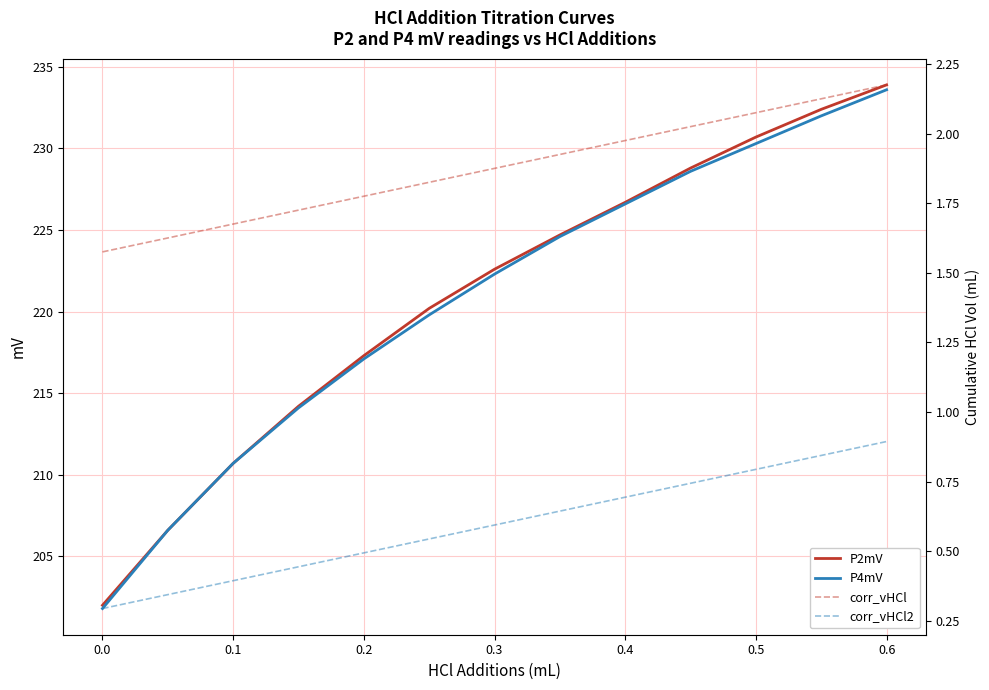

Which series has the widest spread of values?

P2mV